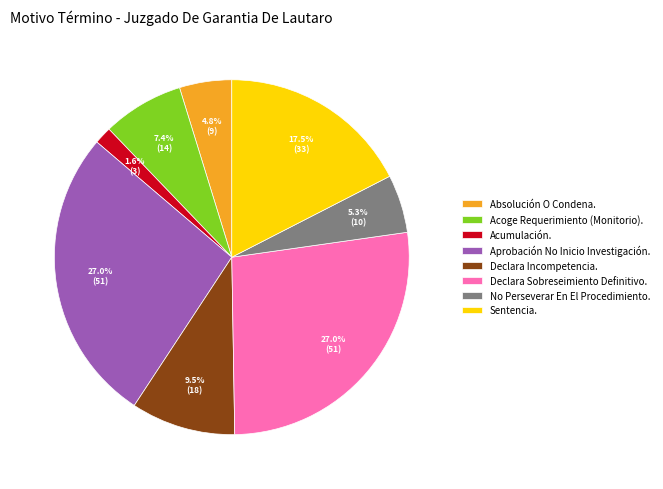

Between Absolución O Condena. and No Perseverar En El Procedimiento., which is larger?

No Perseverar En El Procedimiento.